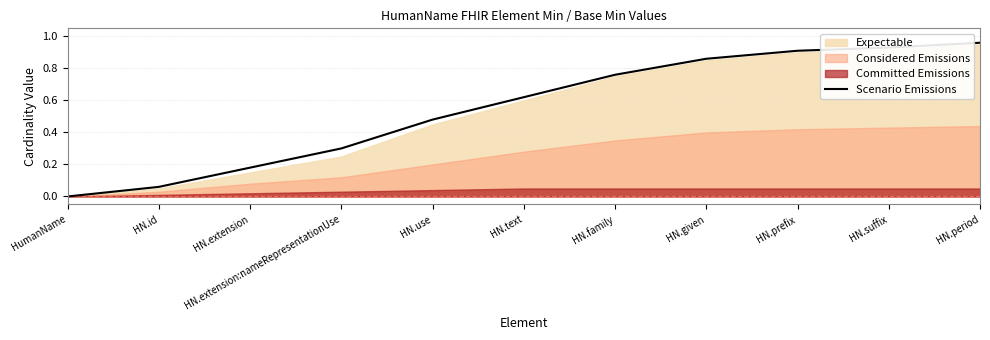

What position from the right is HN.prefix?

3